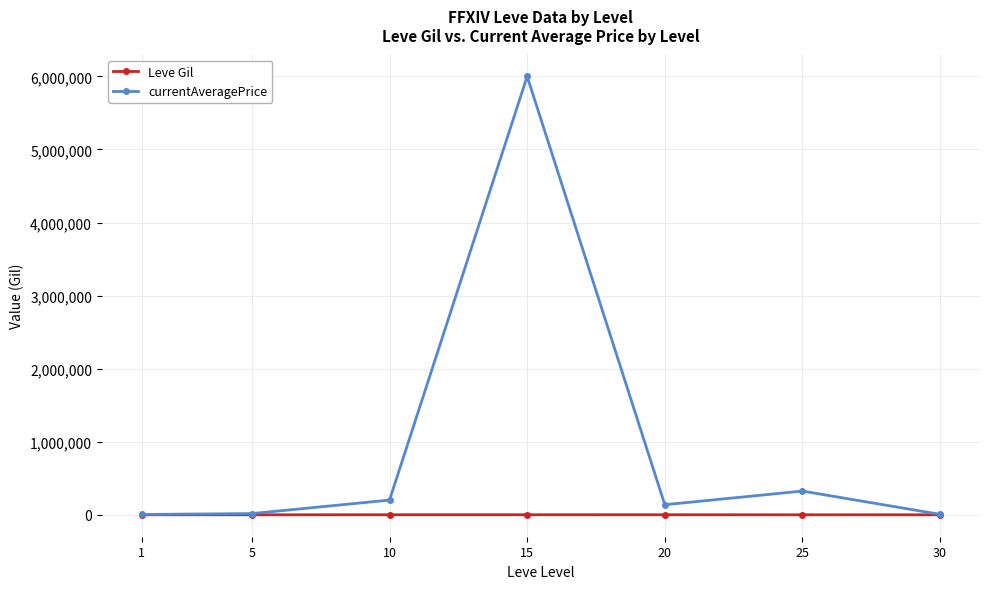

Which series has the largest total across all categories?

currentAveragePrice